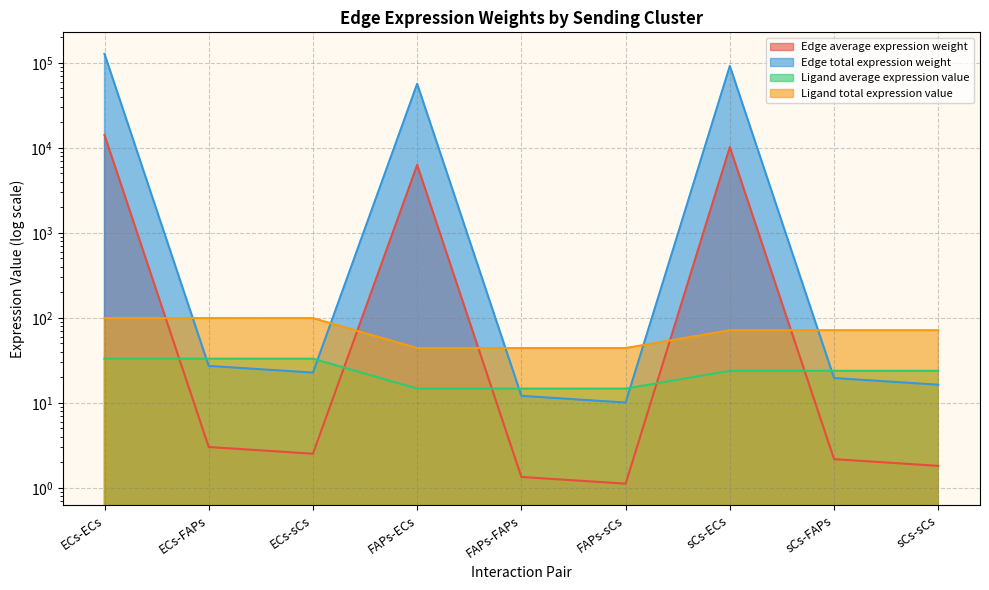

What position from the right is FAPs-sCs?

4